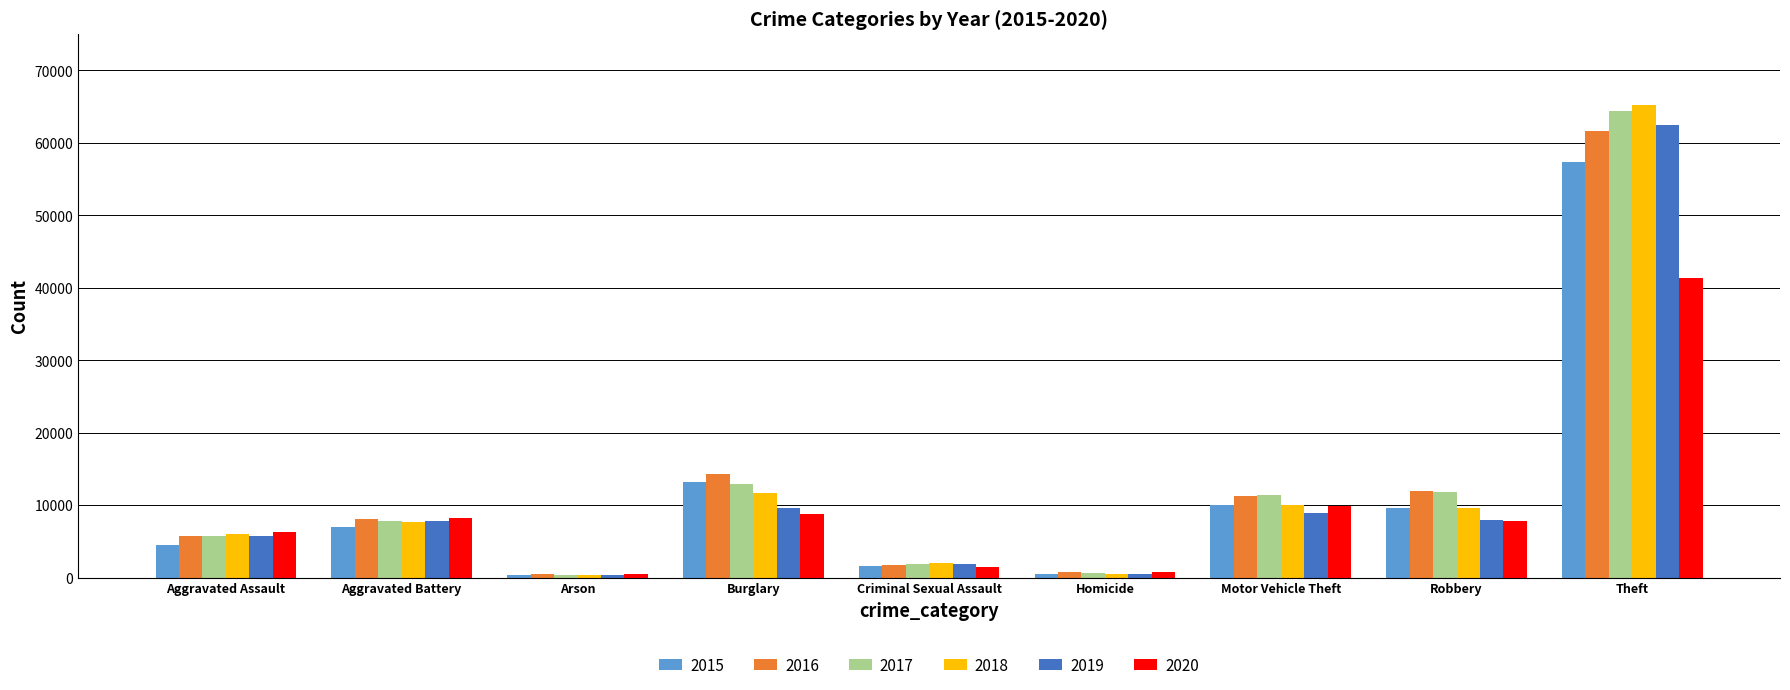

At which category is the sum across all series the highest?

Theft